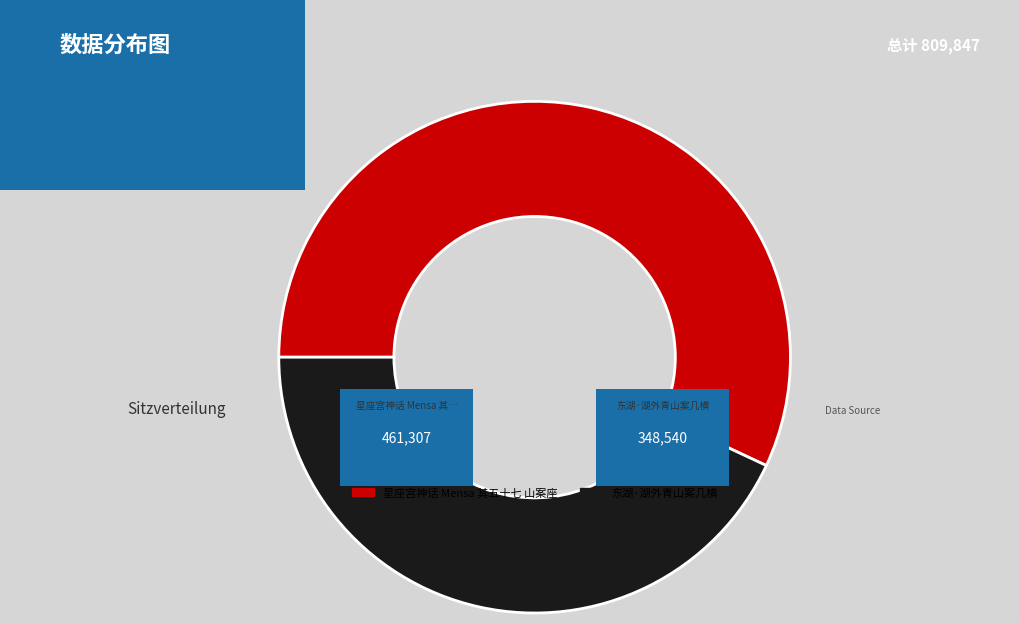

True or false: 东湖·湖外青山案几横 accounts for 36% of the total.

False